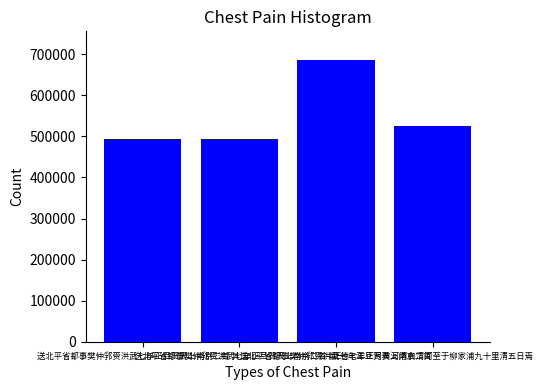

What is the difference between the maximum and second lowest values?

194491